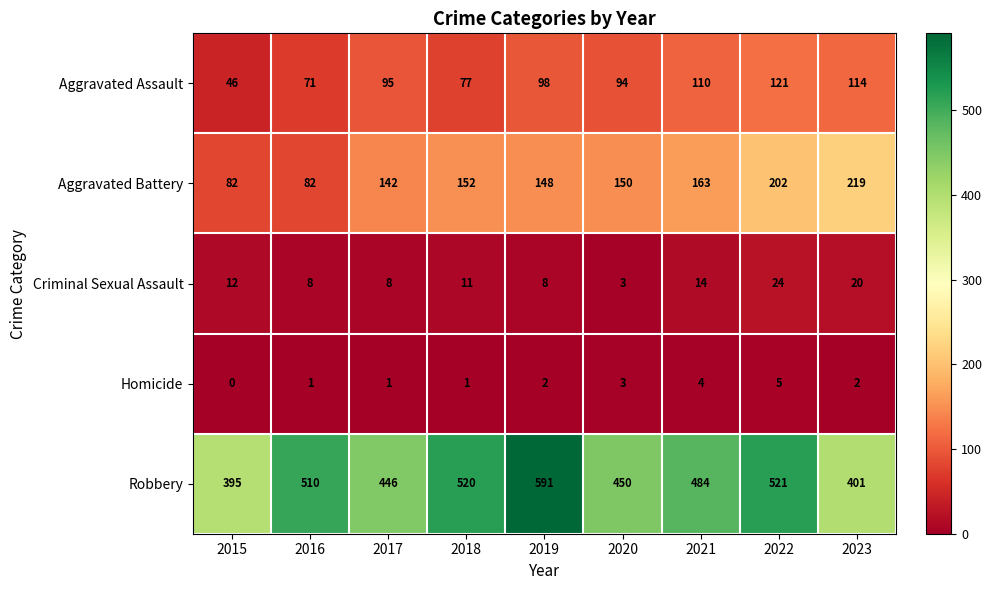

Count the number of data series in this chart.

5